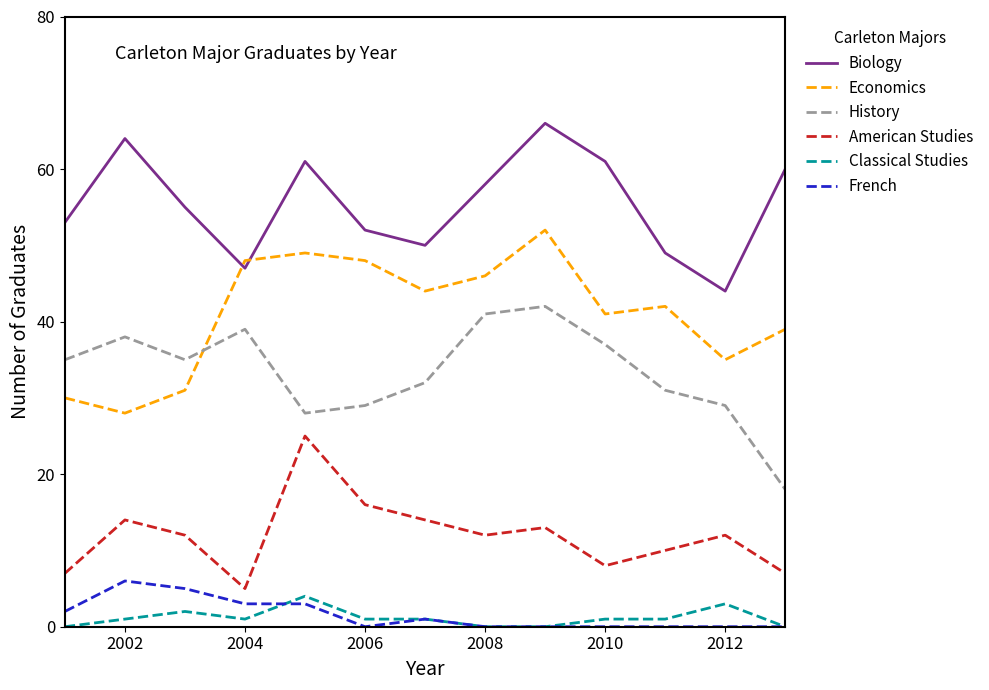

Which series has the largest total across all categories?

Biology